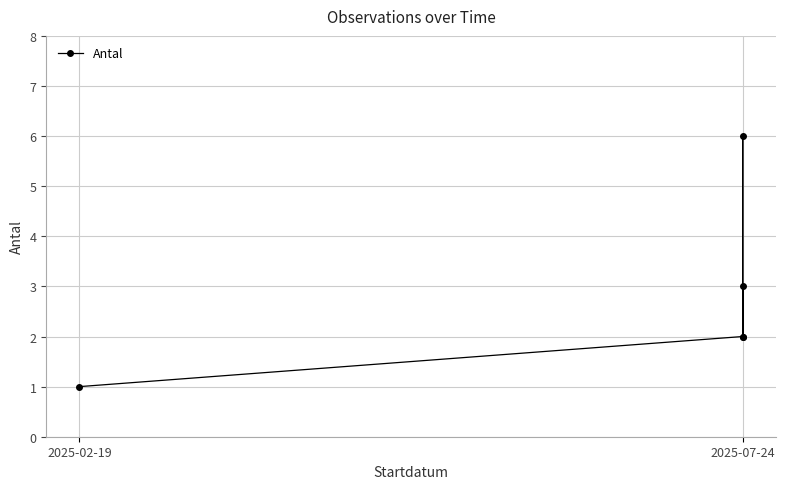

Is this an area chart (filled region under the line)?

No